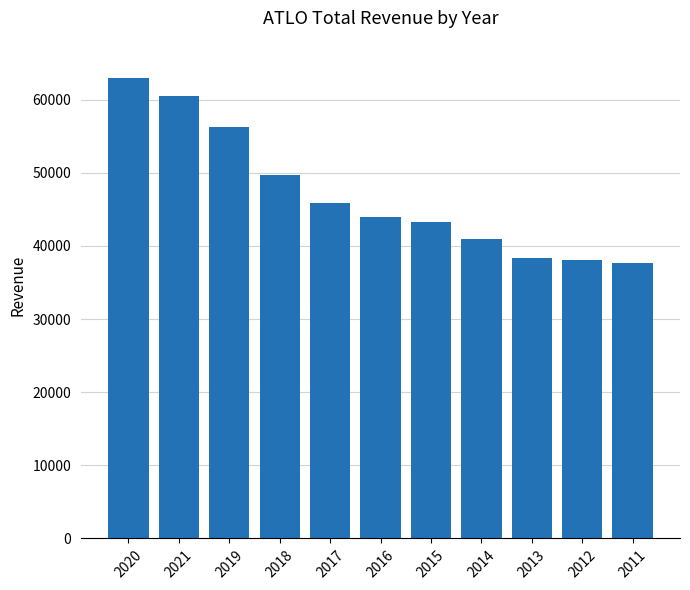

How many categories are shown in the chart?

11